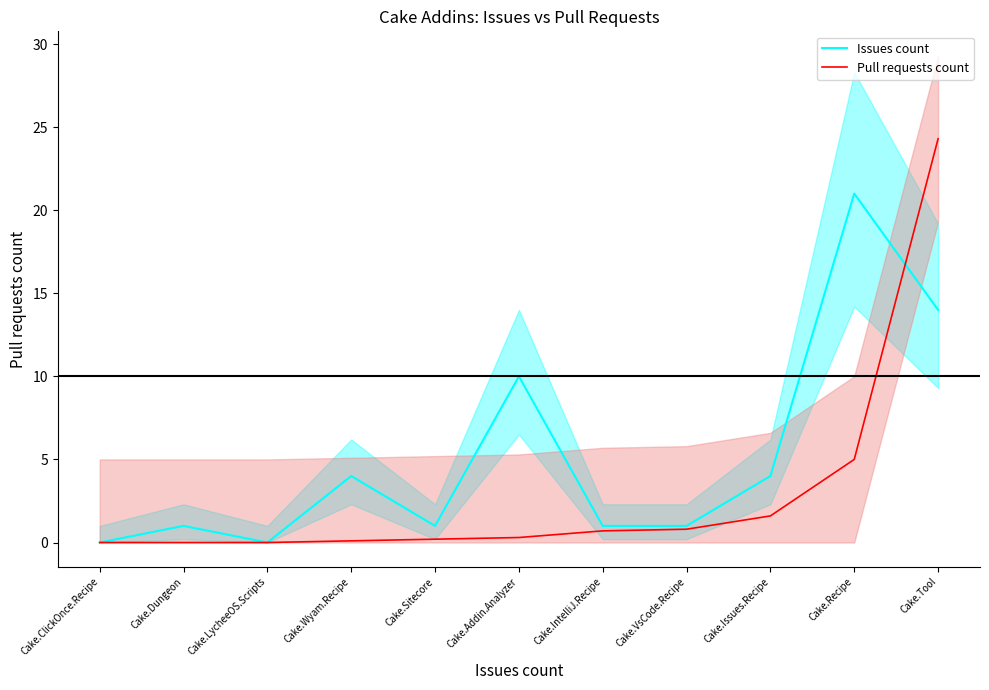

Which series changed the most between Cake.LycheeOS.Scripts and Cake.Recipe?

Issues count